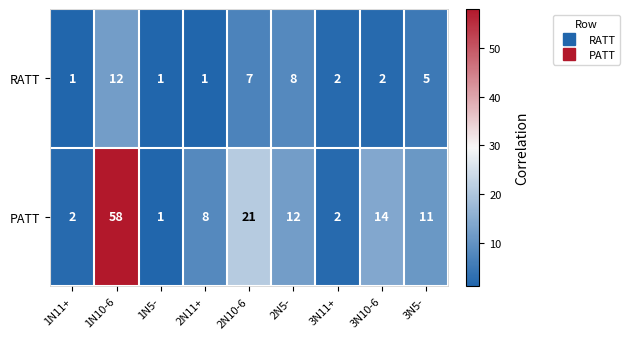

What is the difference between the highest and lowest values at 3N5-?

6